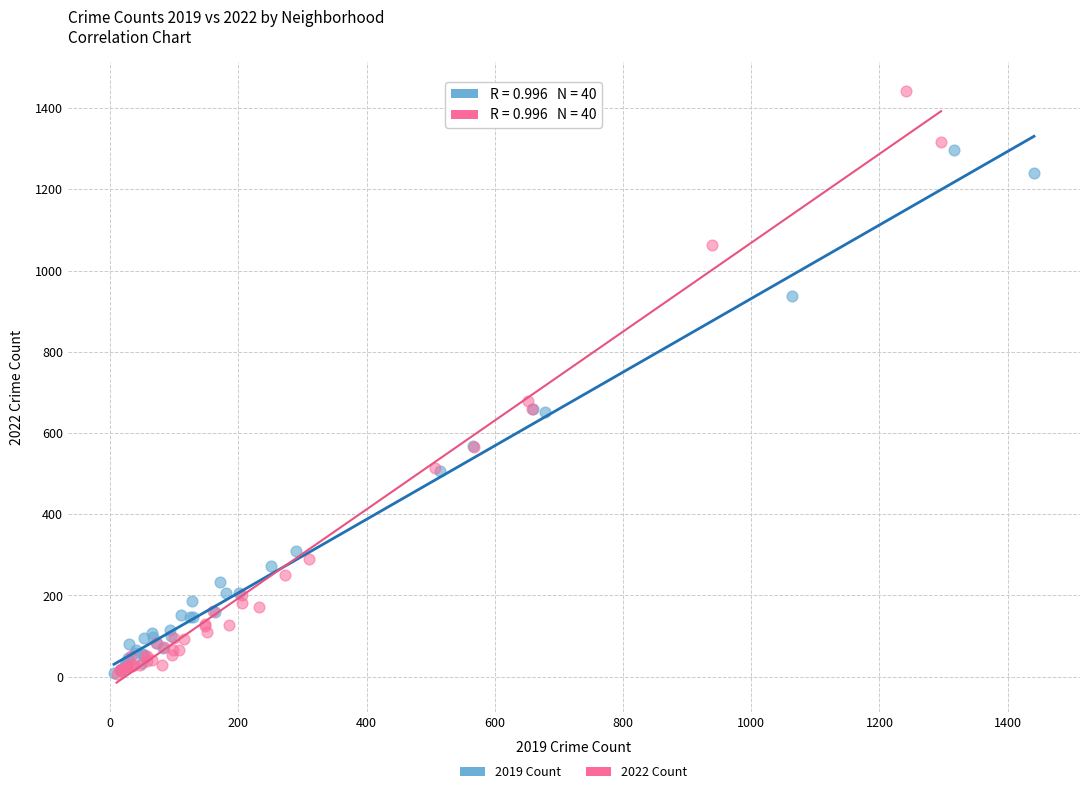

Which series reaches the maximum Y coordinate?

2022 Count